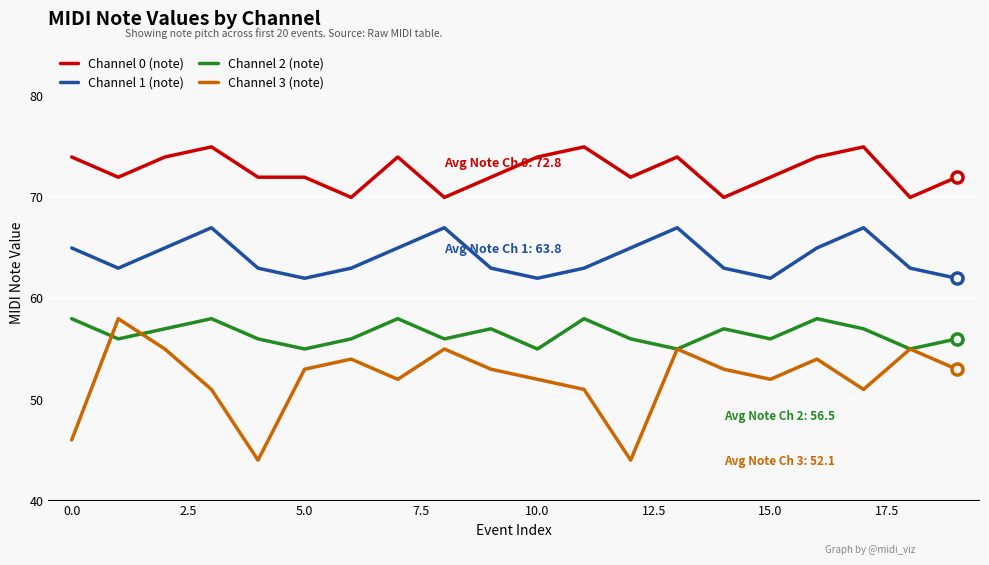

Which series has the largest total across all categories?

Channel 0 (note)